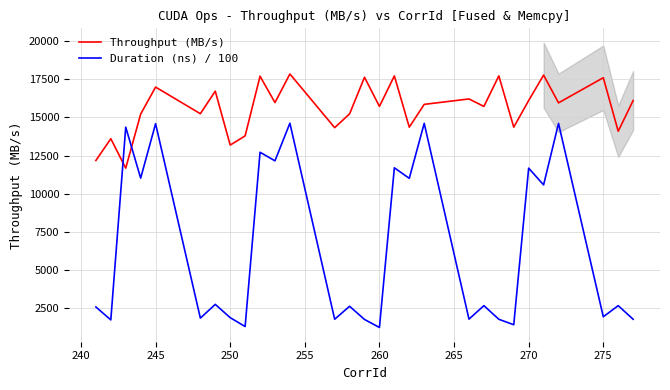

How many times do Throughput (MB/s) and Duration (ns) / 100 cross each other?

2